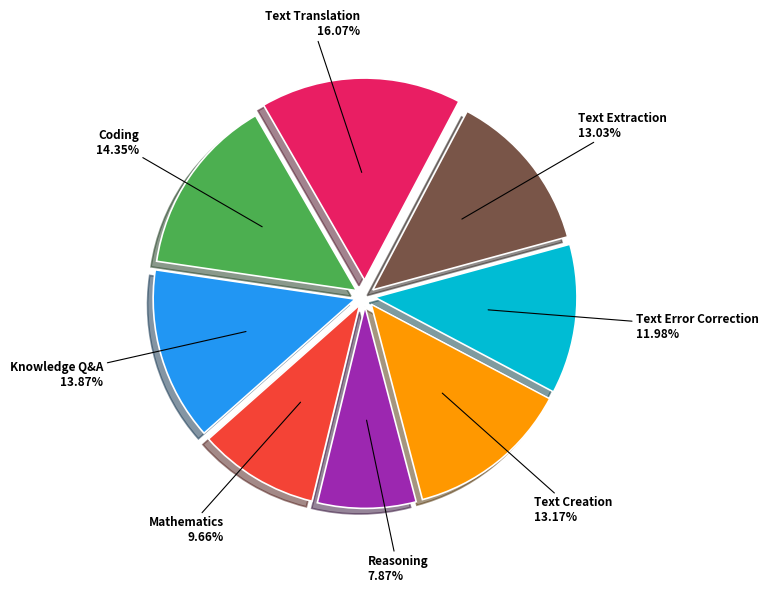

Approximately how many times larger is the value at Text Creation compared to Coding?

0.9